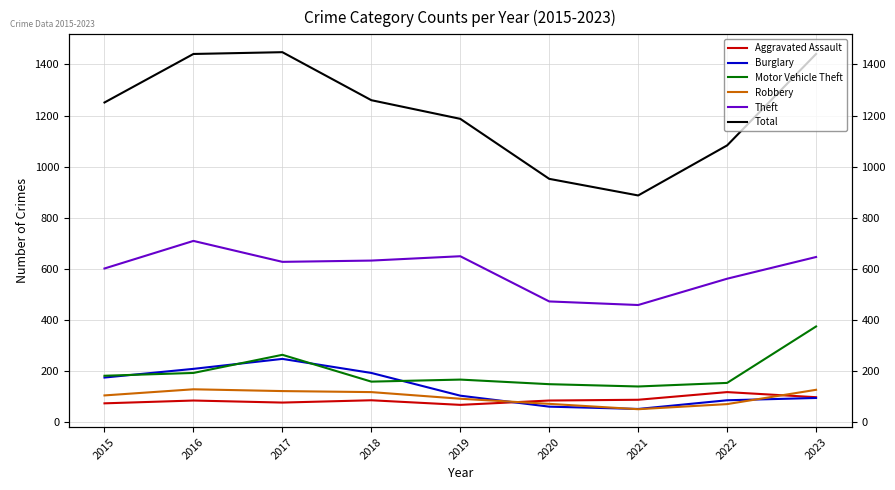

Rank the categories by Theft value from highest to lowest.

2016, 2019, 2023, 2018, 2017, 2015, 2022, 2020, 2021